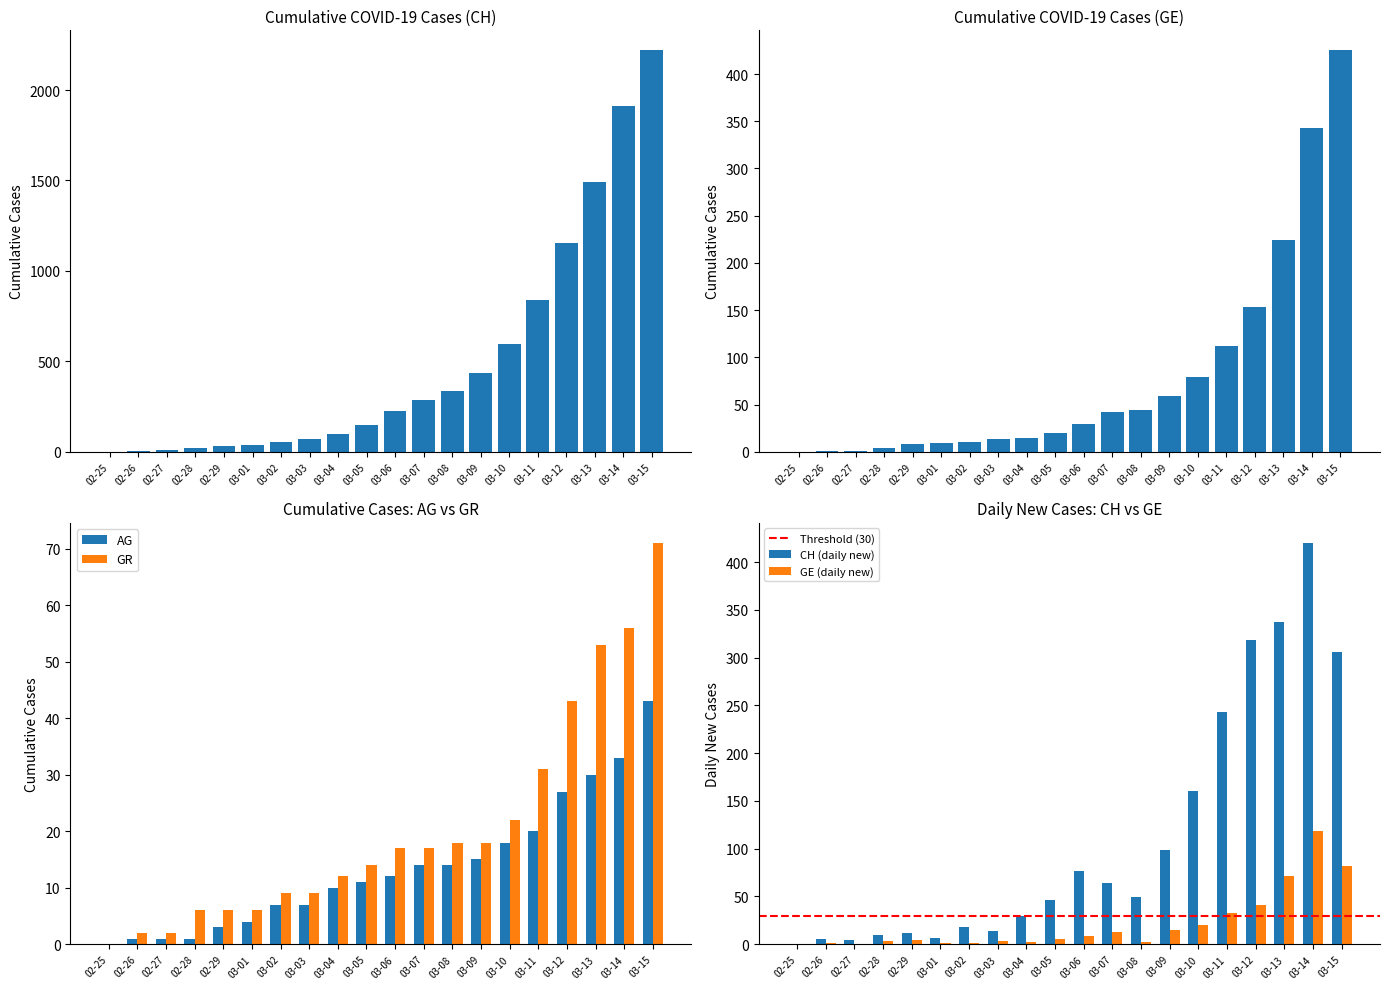

Where is GR nearest to the value 35?

03-11